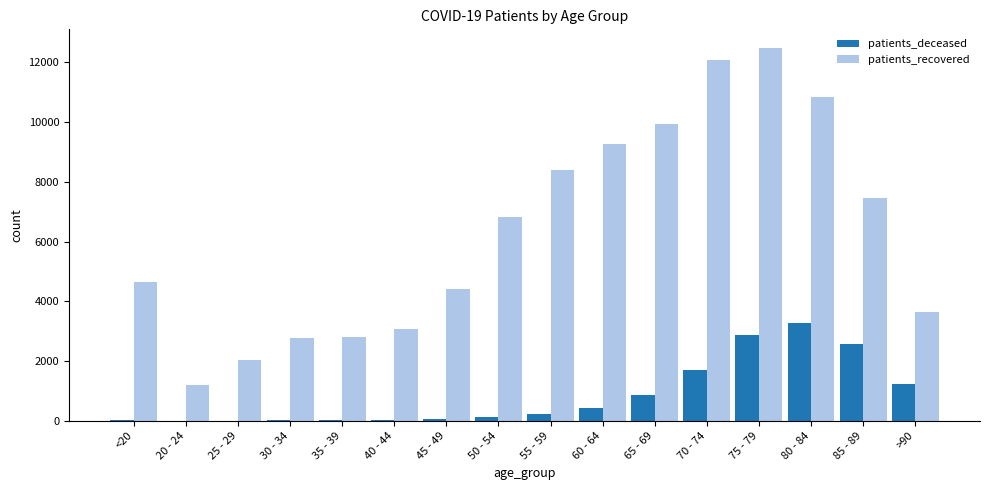

The value of patients_deceased at 60 - 64 is 426. True or false?

True